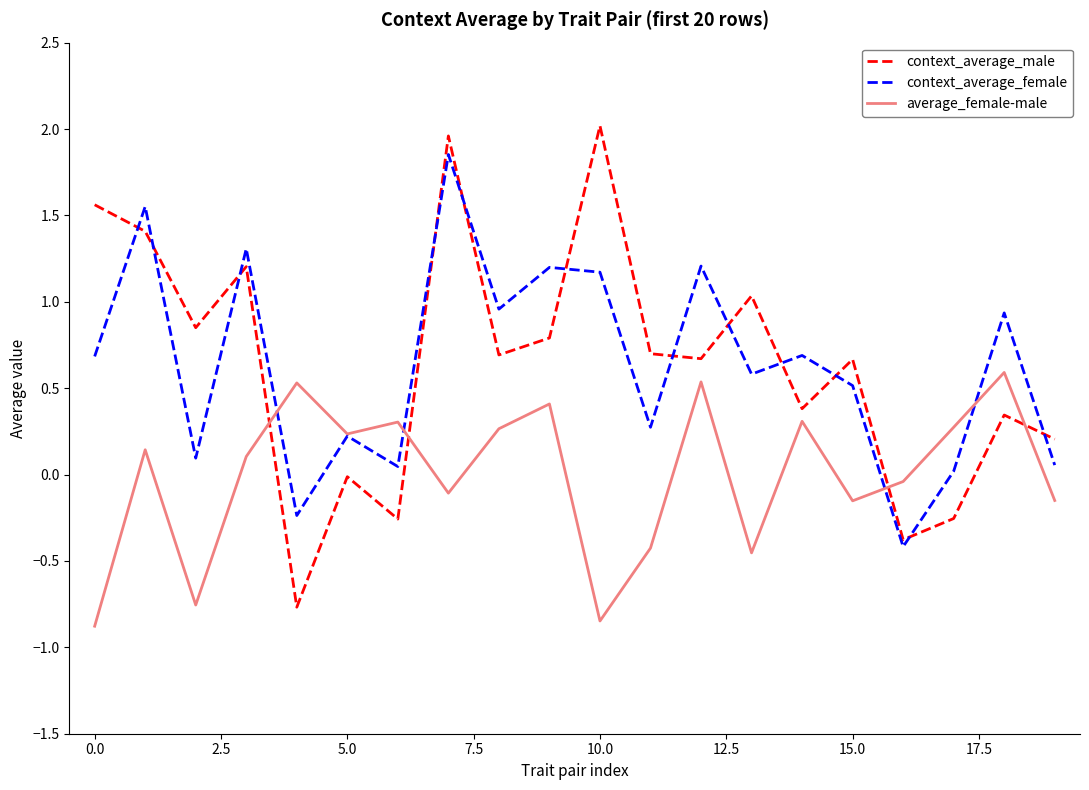

What is the difference between the second highest and minimum values in the context_average_male series?

2.7